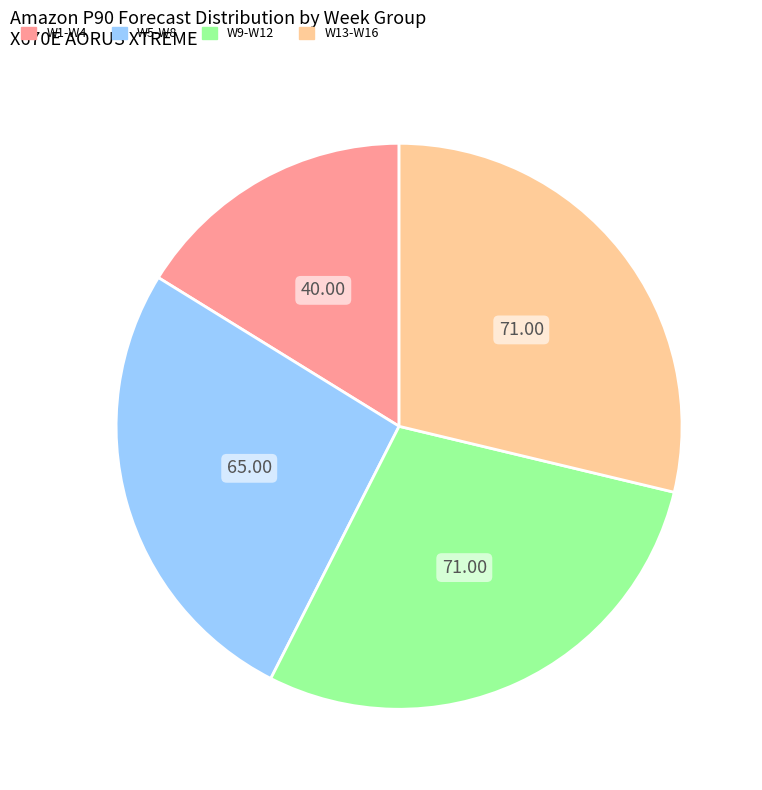

Between W13-W16 and W5-W8, which is larger?

W13-W16